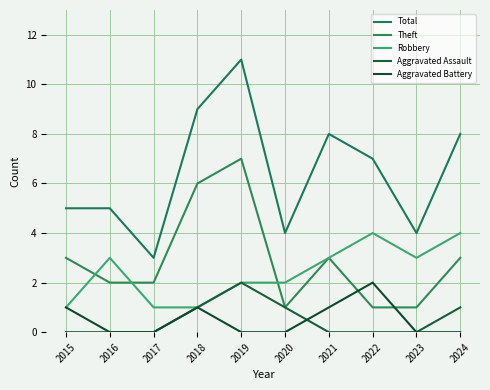

What is the sum of all Total values?

64